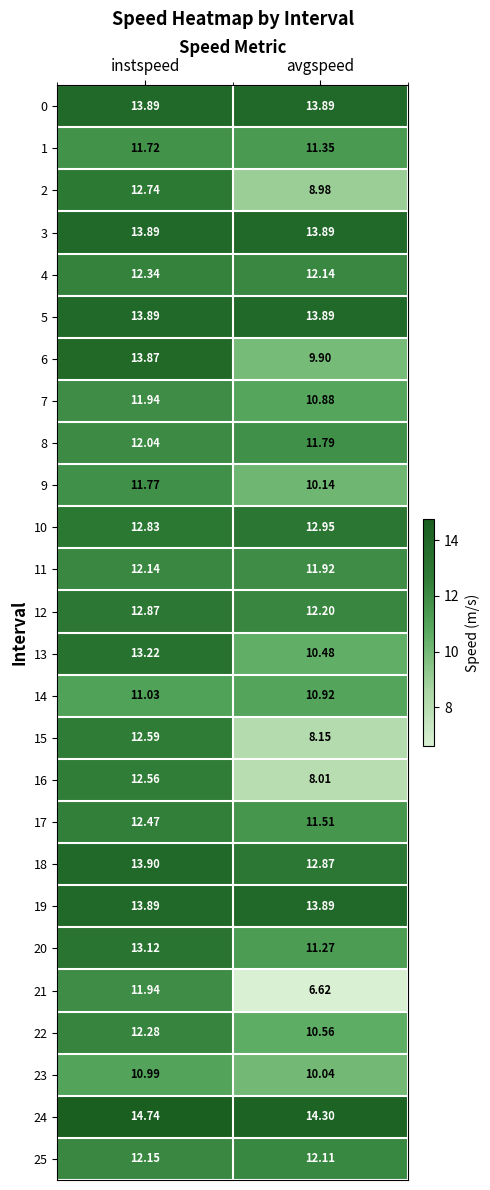

Where does the 11 series first go above 12?

instspeed